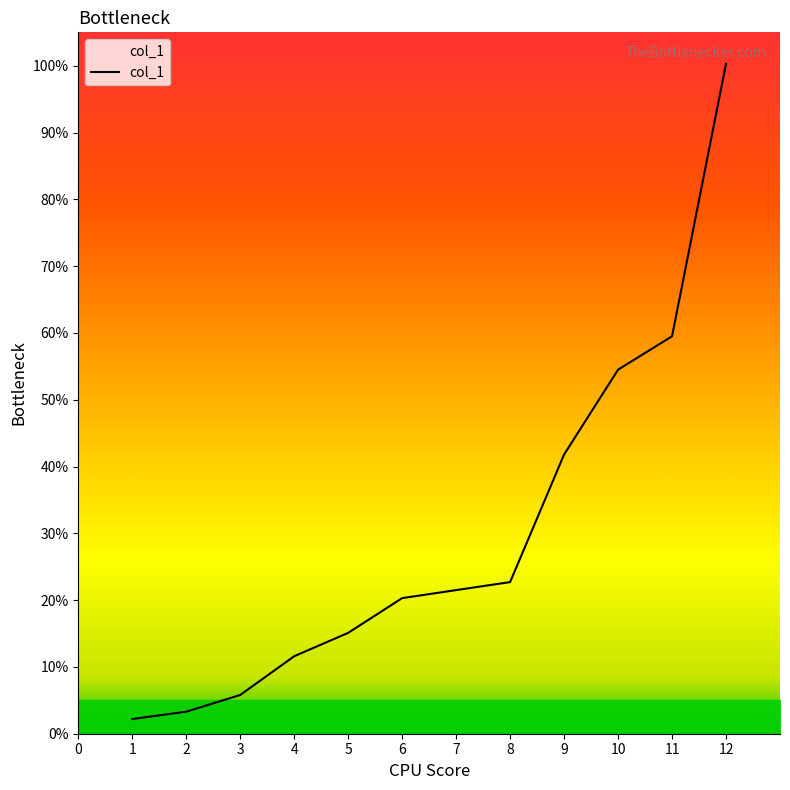

True or false: the data has more than 0 interior local peaks.

False